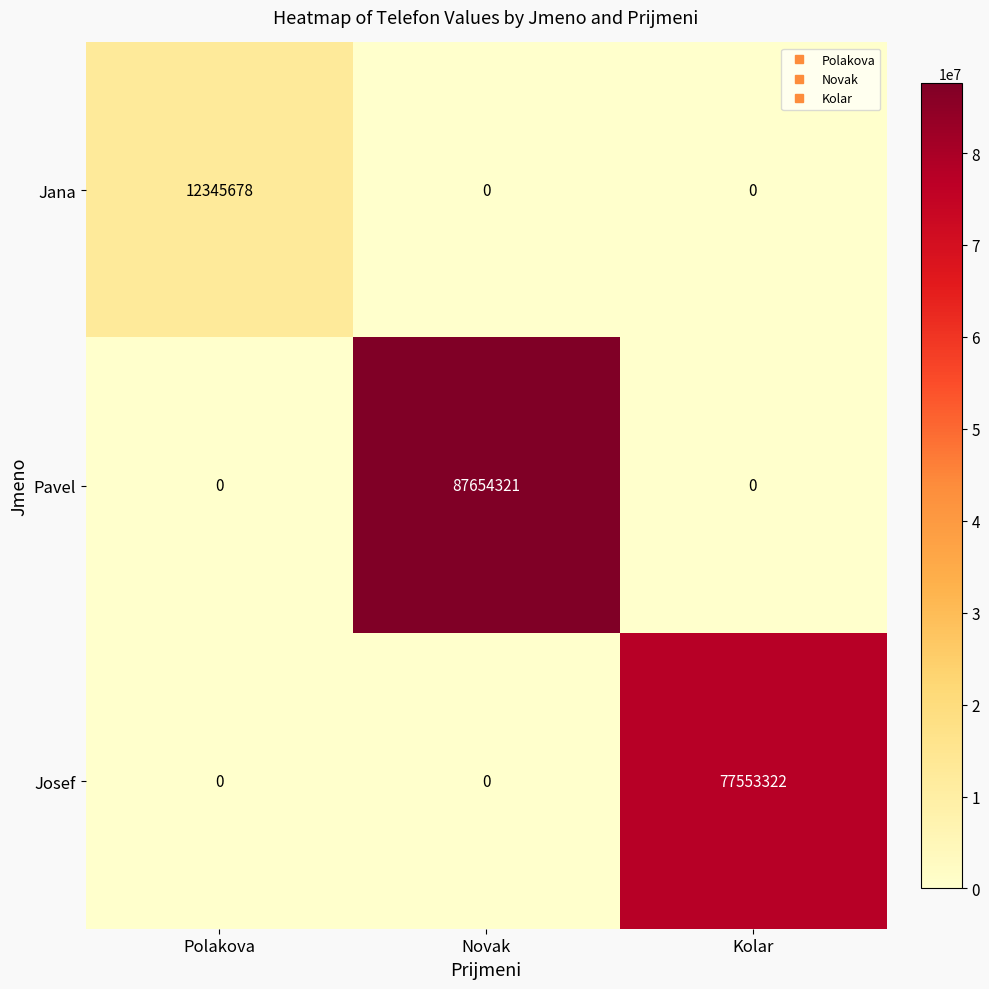

Which series changed the most between Polakova and Novak?

Pavel